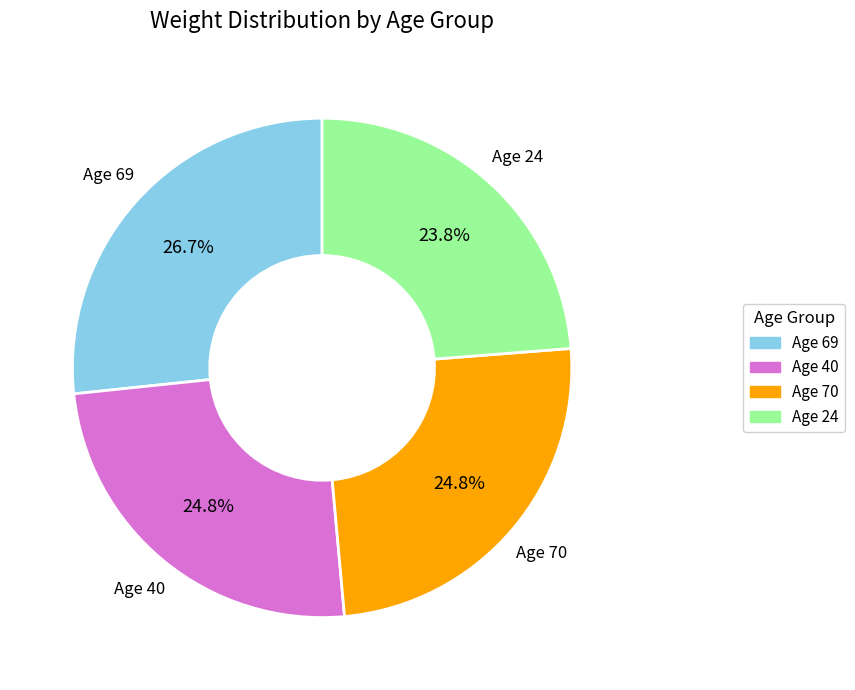

How many slices are in this pie chart?

4